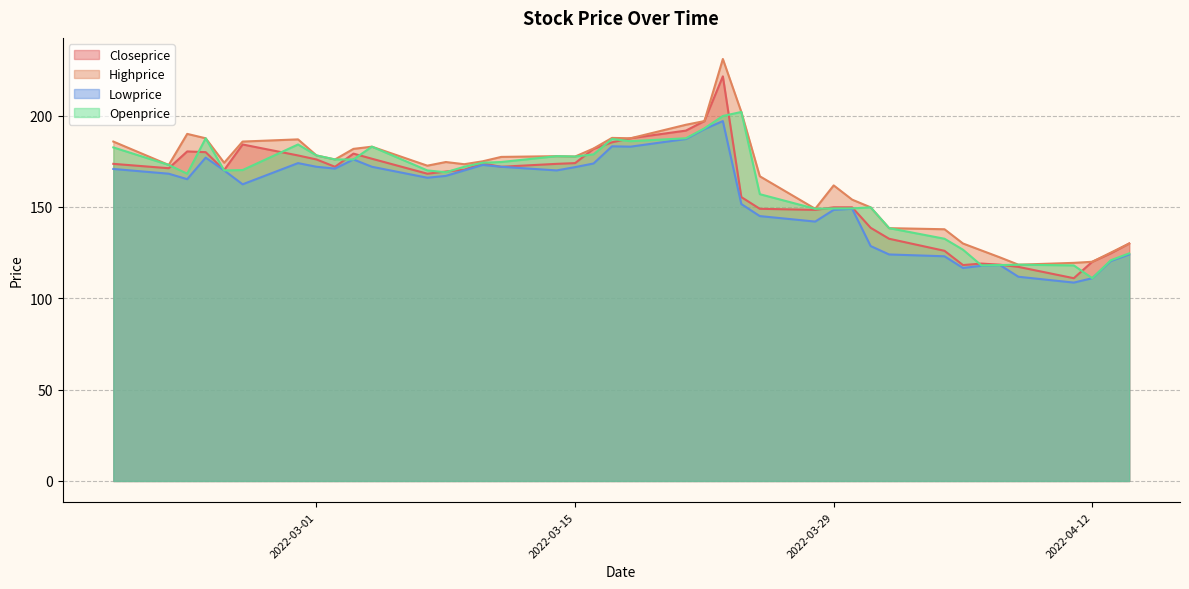

True or false: Lowprice has more than 0 interior local peaks.

True